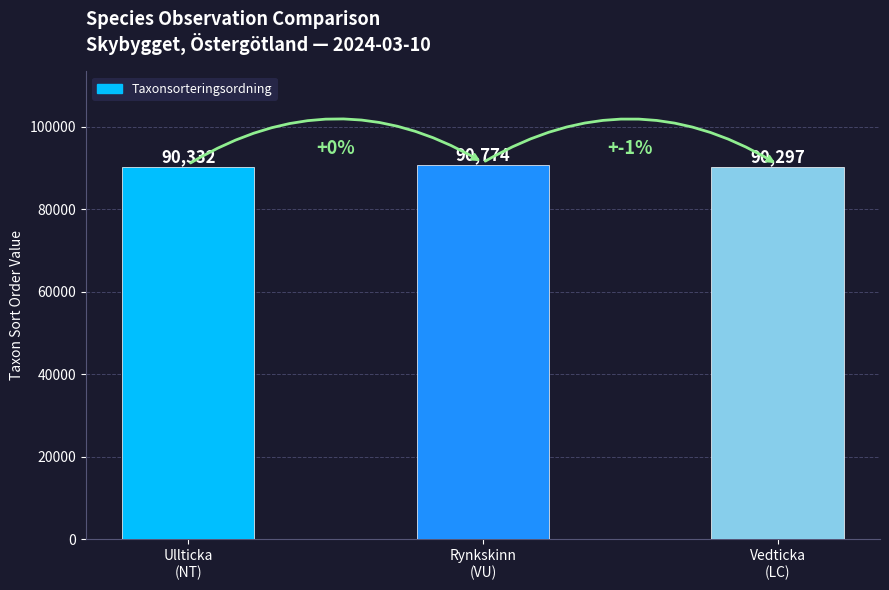

True or false: the data shows 90774 at Rynkskinn
(VU).

True